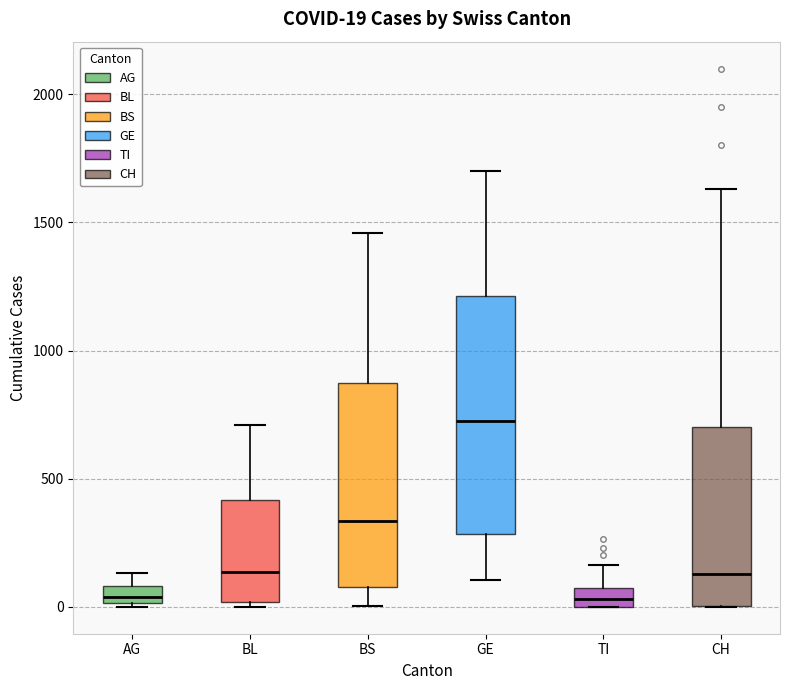

Comparing the boxes themselves (not the whiskers), which one is the tallest?

GE